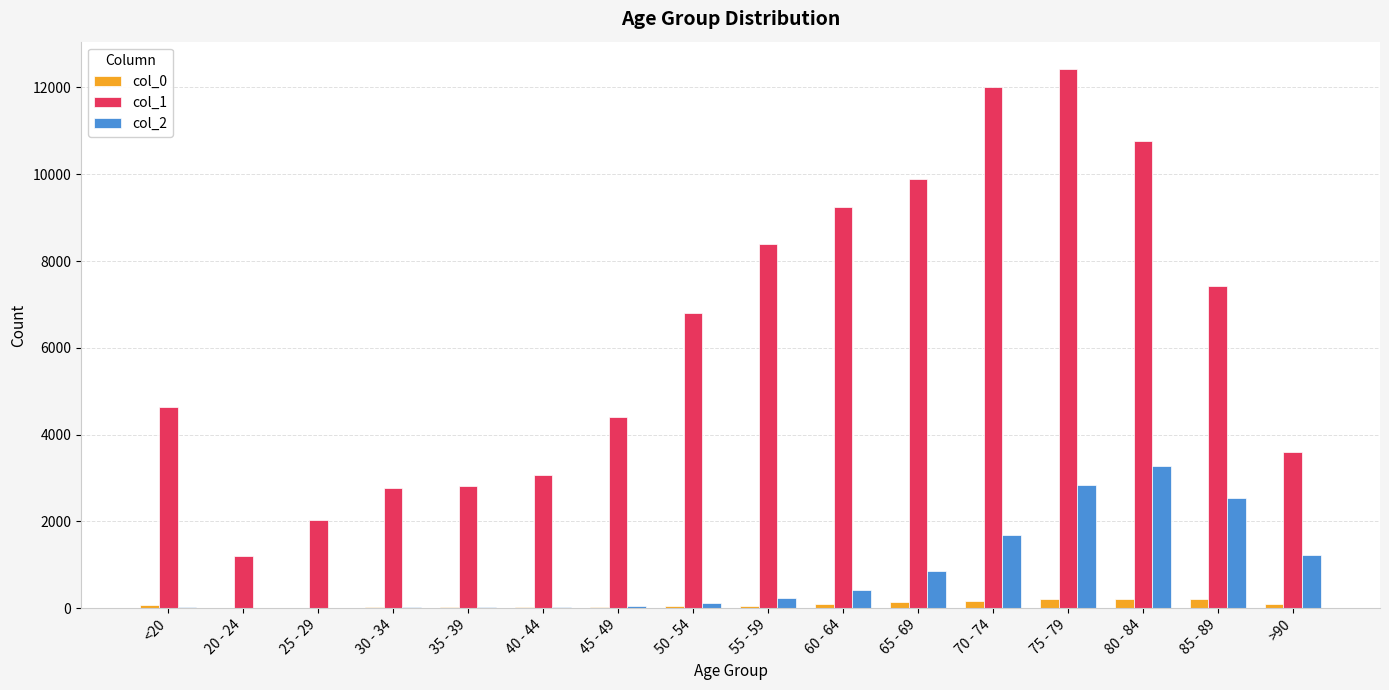

What is the average value of the col_2 series?

834